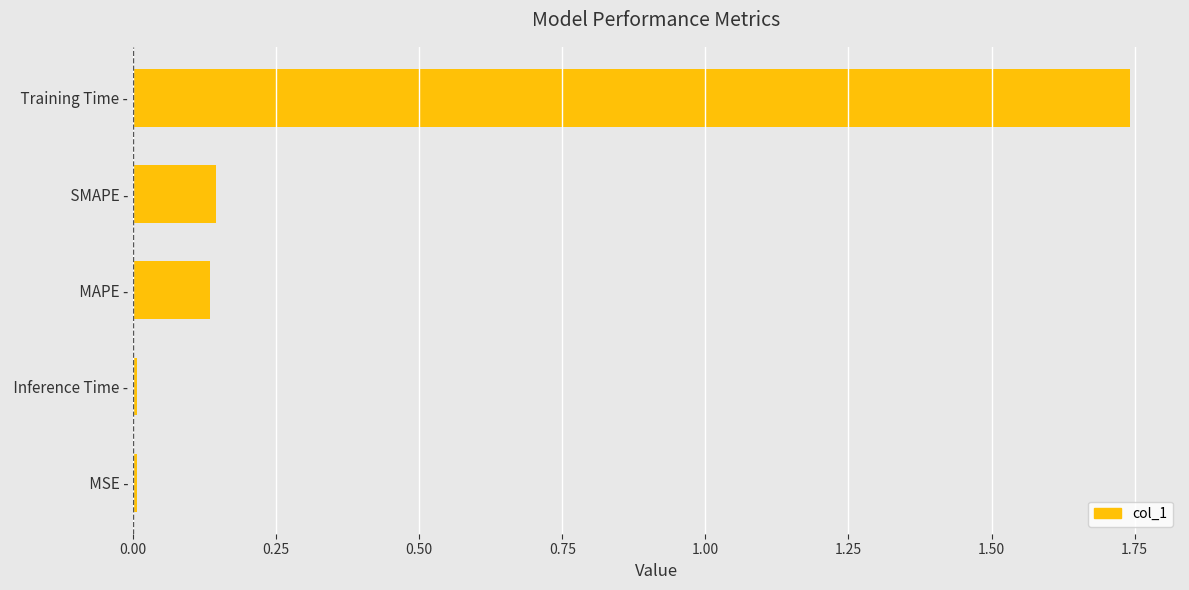

What is the sum of the values at  SMAPE - and  Training Time -?

1.9